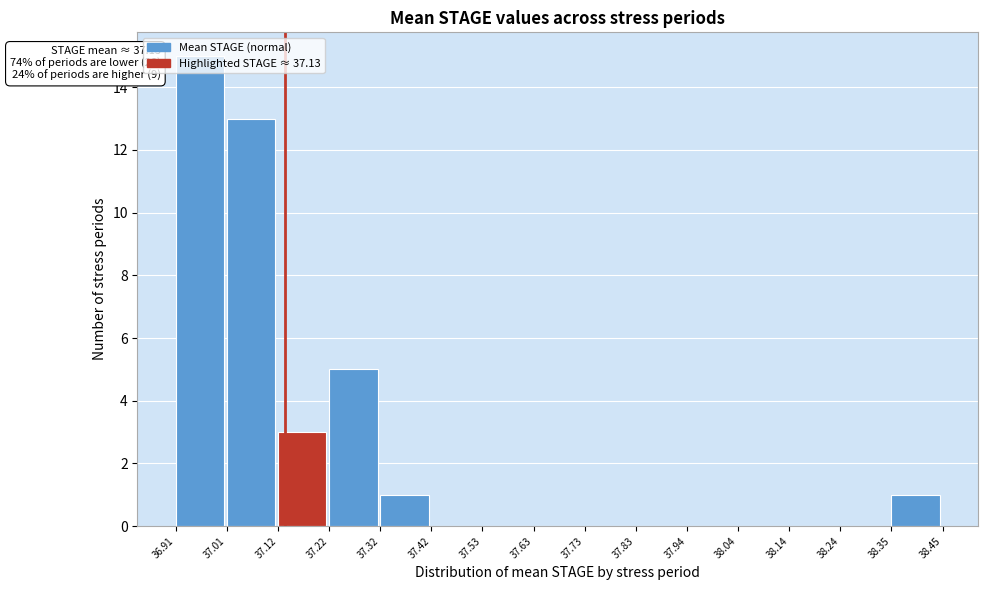

Over which range of the x-axis is the bar tallest?

36.91 to 37.01